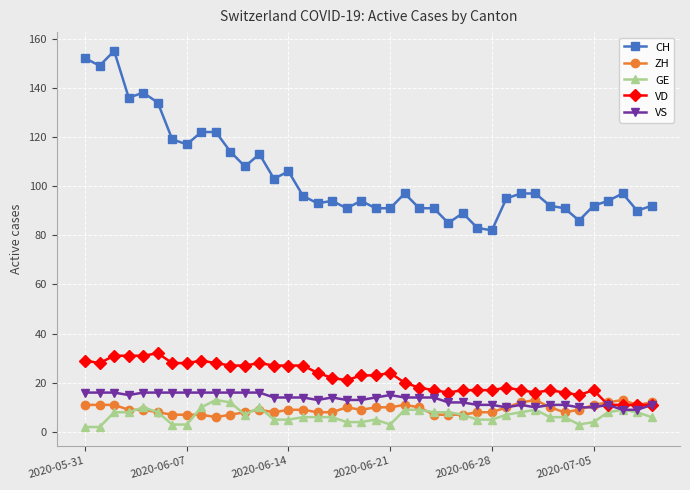

What is the maximum value shown in the chart?

155